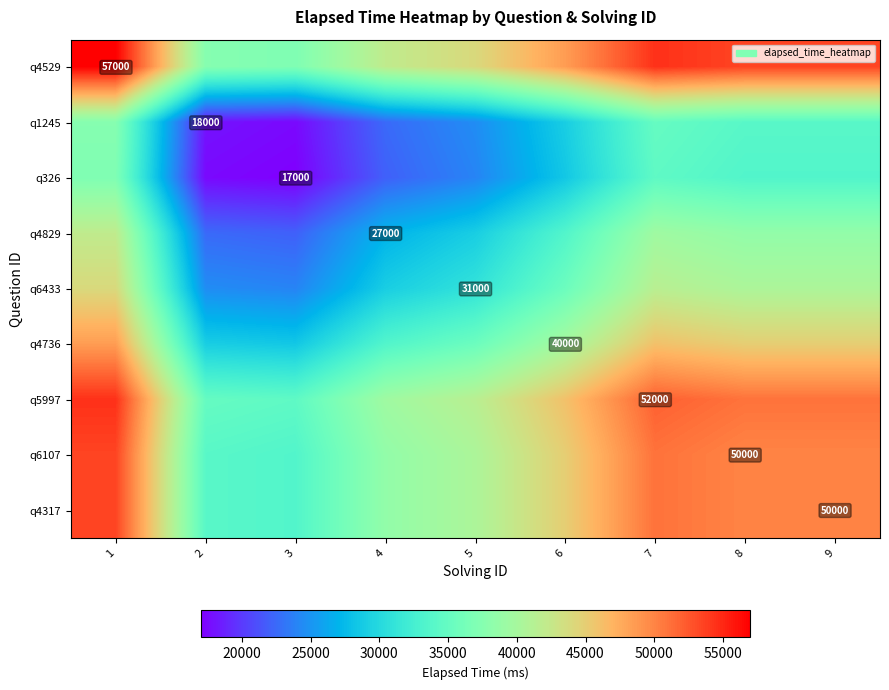

The value of q5997 at 7 is 15702. True or false?

False